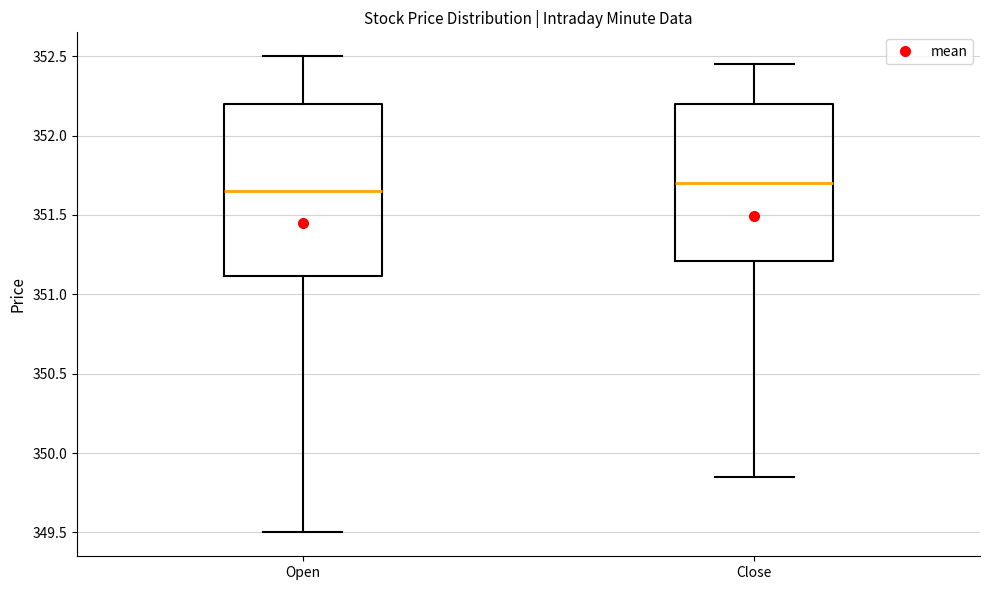

Reading left to right, transcribe this box plot: for each box, give where its median line is, the range the box spans, and where its two whiskers end, as read against the y-axis. The values are not printed on the chart, so give them approximately, as read against the axis.

Open: median 351.65, box 351.10 to 352.20, whiskers 349.50 to 352.50
Close: median 351.70, box 351.20 to 352.20, whiskers 349.85 to 352.45